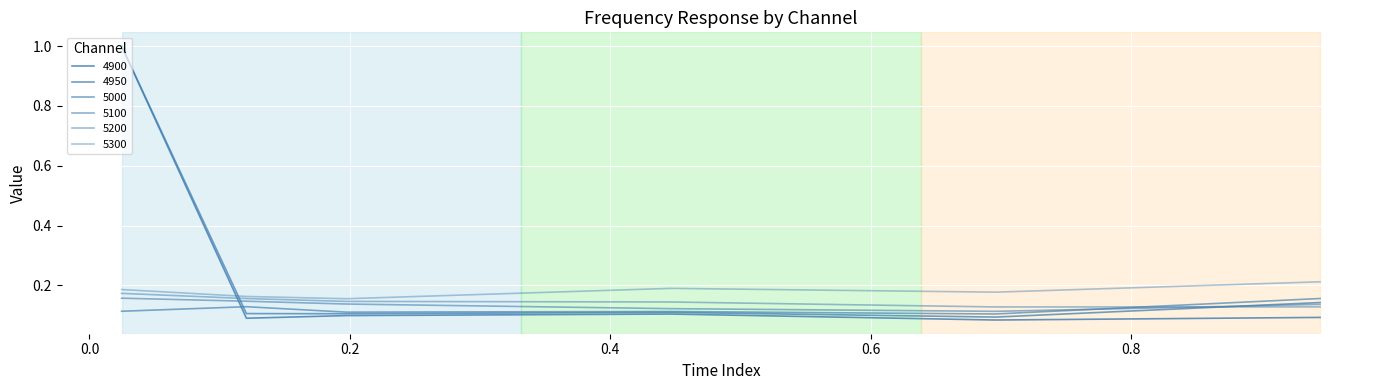

How many lines are shown in the chart?

6